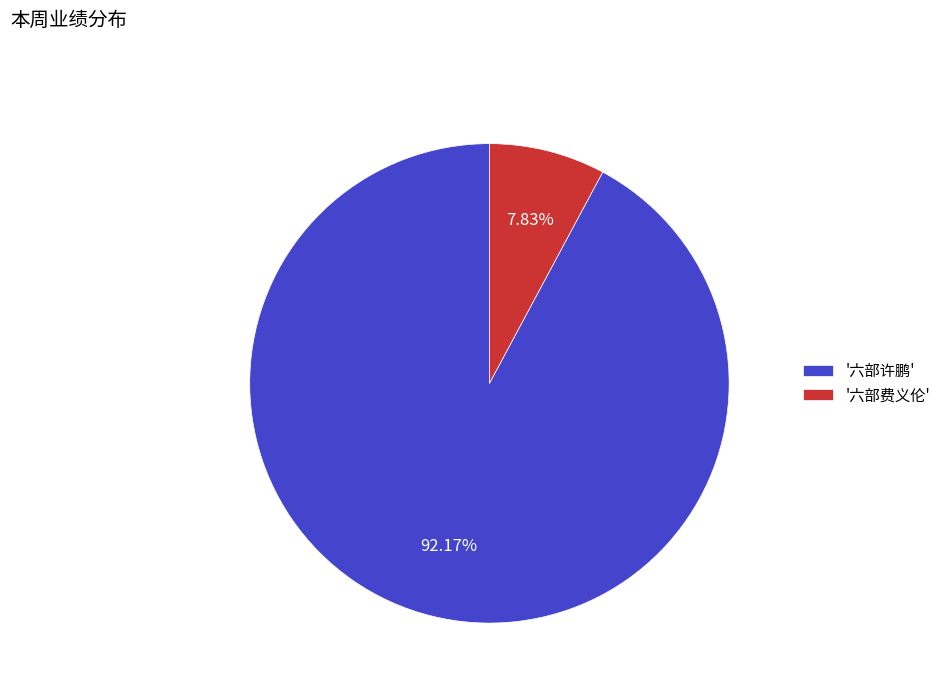

How many slices are in this pie chart?

2